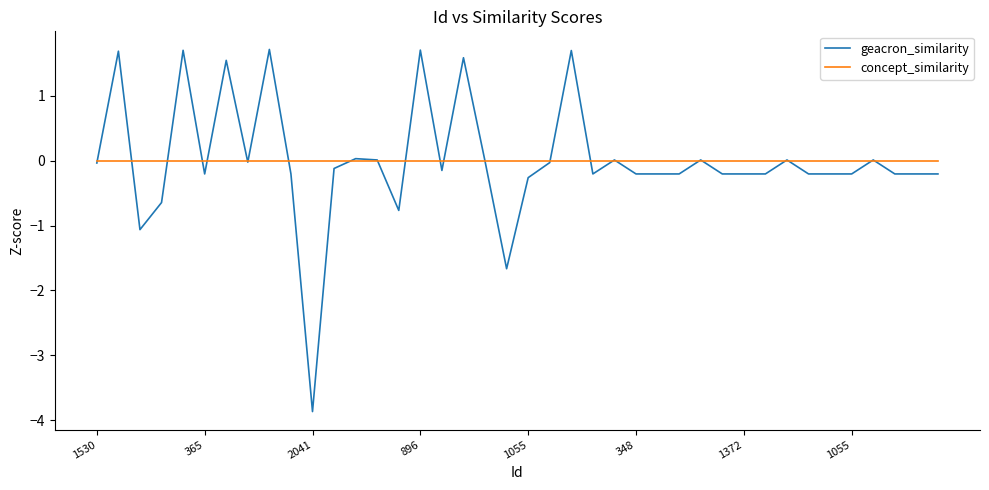

What is the smallest value displayed?

-3.9